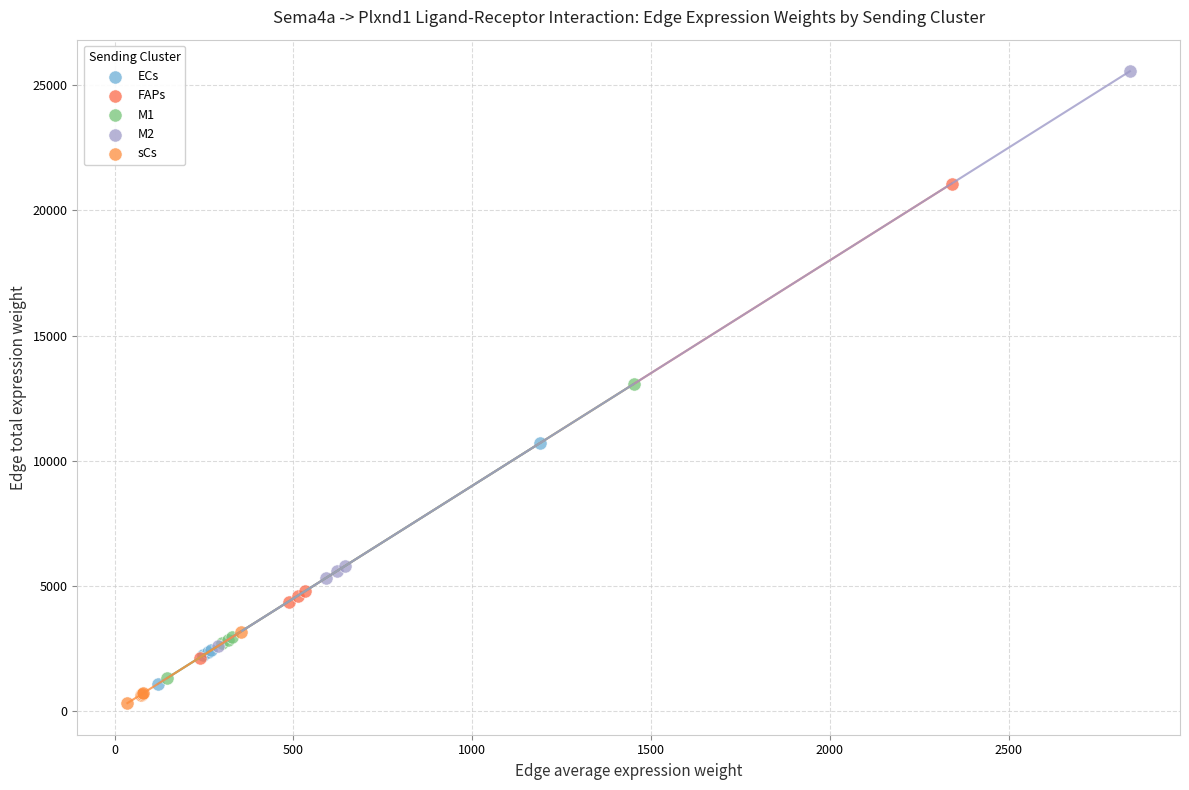

Which series contains the lowest Y value?

sCs